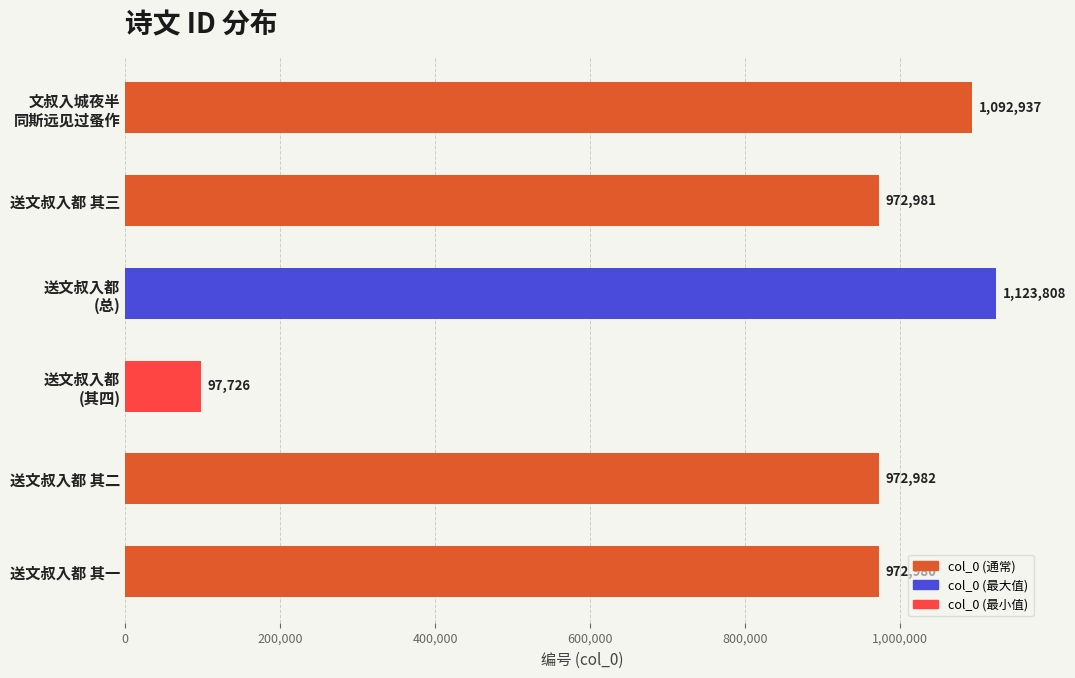

Reading top to bottom, list all the values displayed in this chart.

1092937	972981	1123808	97726	972982	972980